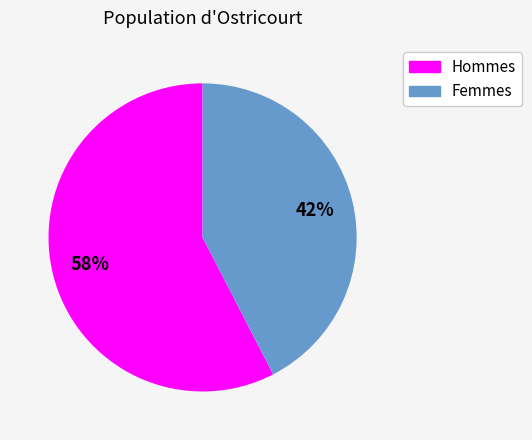

Does any single category account for the majority?

Yes